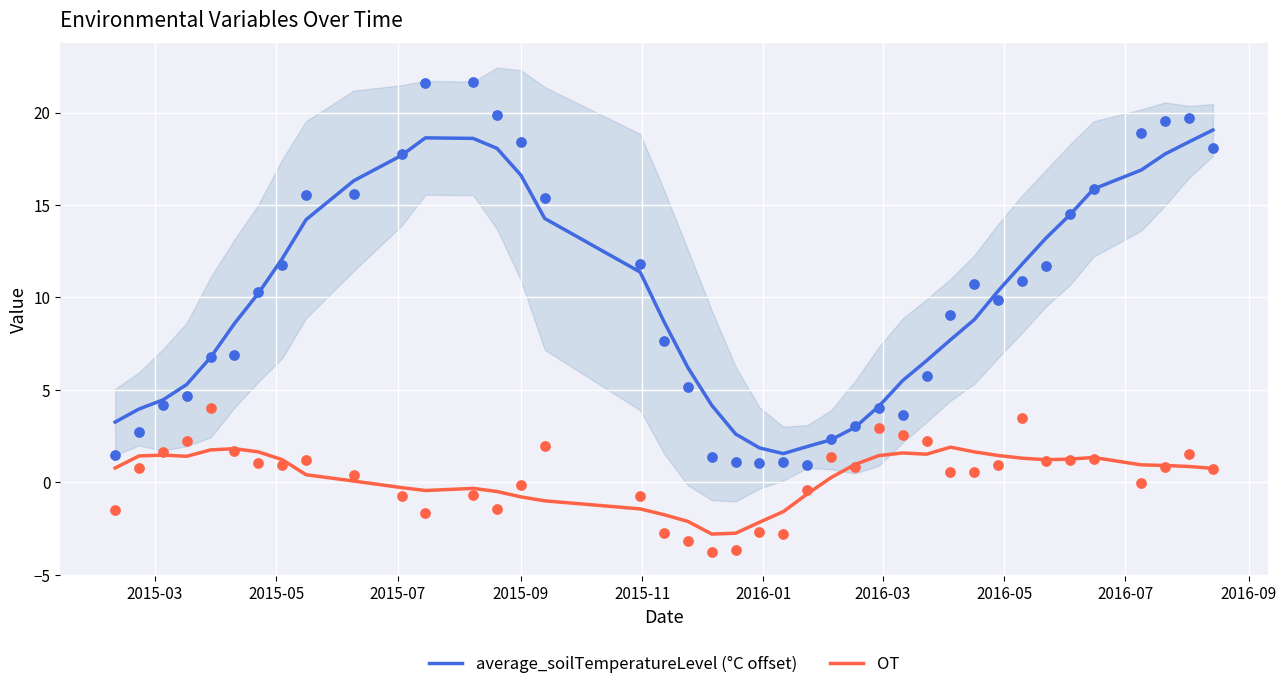

Which series reaches the minimum Y coordinate?

OT